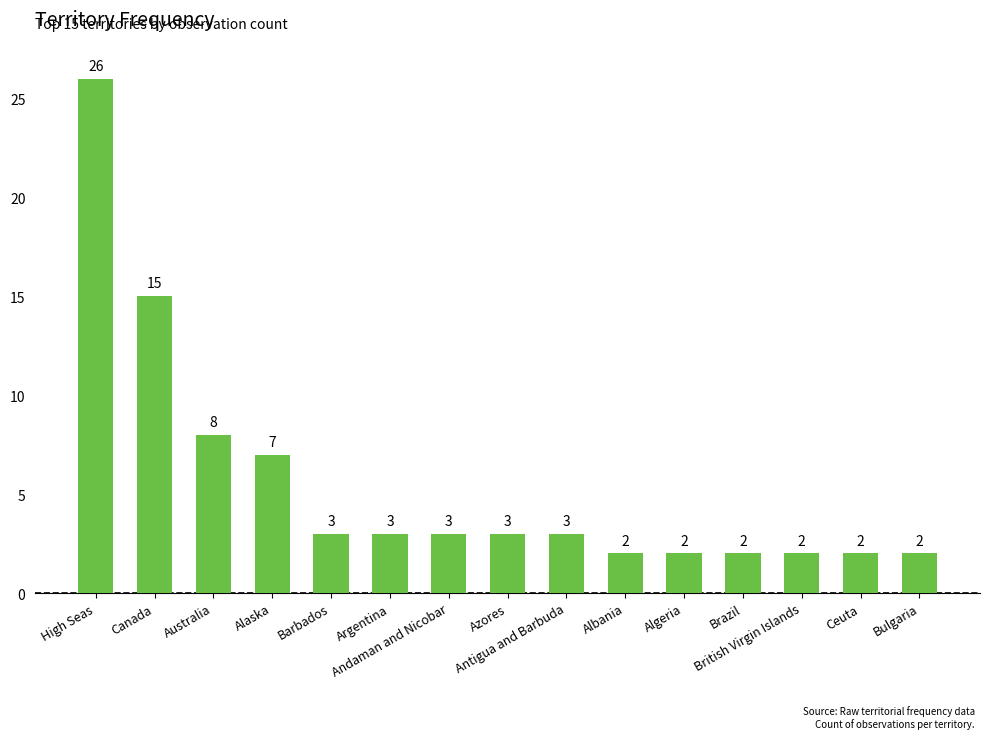

What position from the right is Andaman and Nicobar?

9